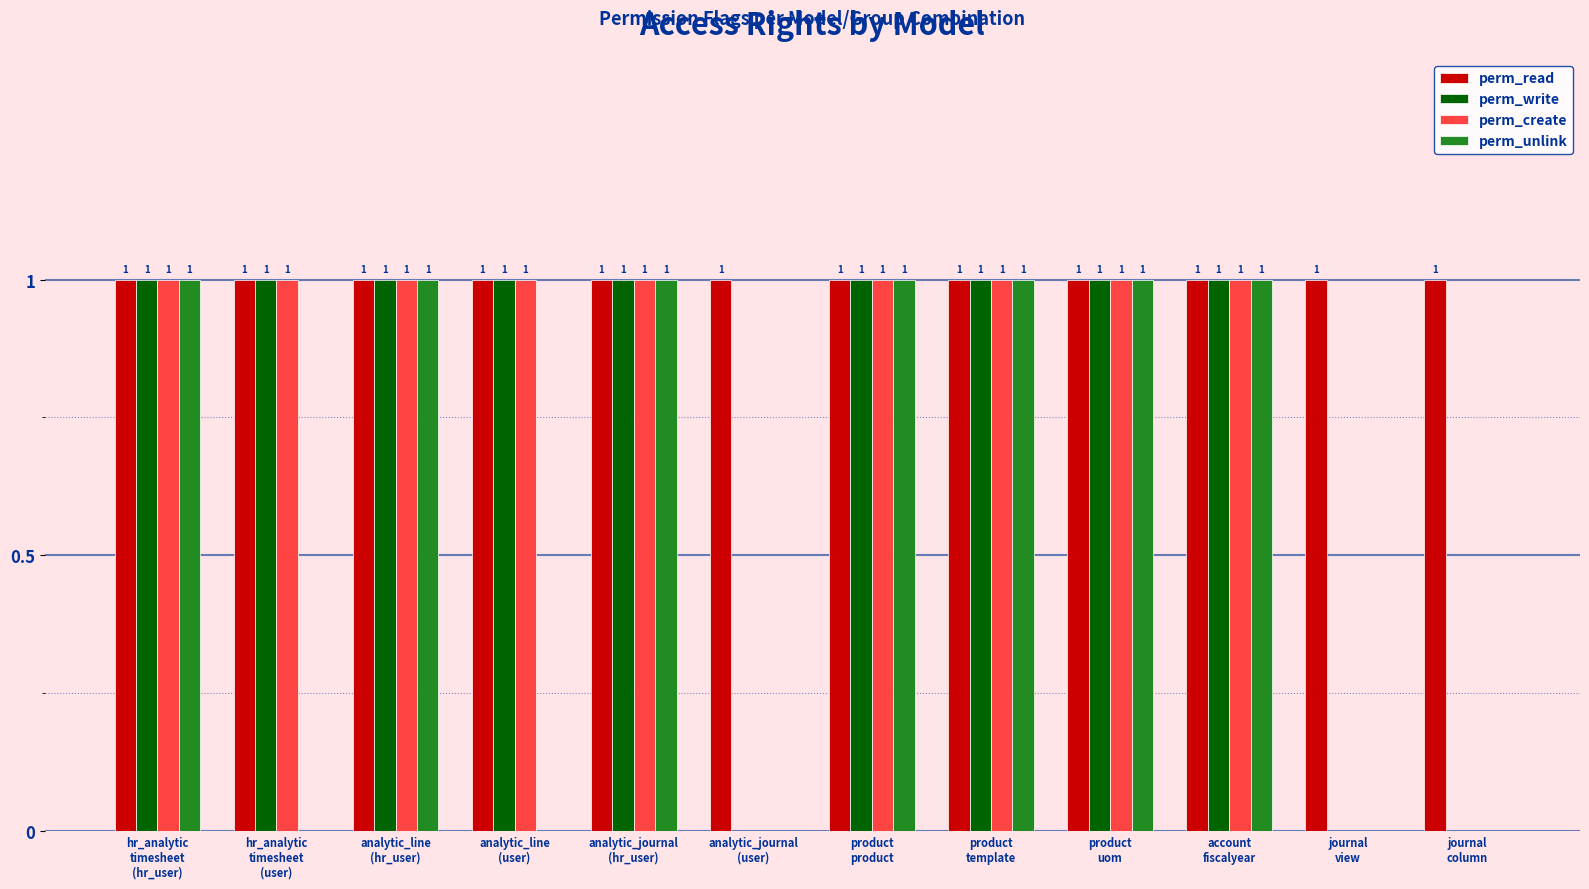

Reading left to right, extract all data points from this chart.

perm_read: hr_analytic
timesheet
(hr_user)=1	hr_analytic
timesheet
(user)=1	analytic_line
(hr_user)=1	analytic_line
(user)=1	analytic_journal
(hr_user)=1	analytic_journal
(user)=1	product
product=1	product
template=1	product
uom=1	account
fiscalyear=1	journal
view=1	journal
column=1
perm_write: hr_analytic
timesheet
(hr_user)=1	hr_analytic
timesheet
(user)=1	analytic_line
(hr_user)=1	analytic_line
(user)=1	analytic_journal
(hr_user)=1	analytic_journal
(user)=0	product
product=1	product
template=1	product
uom=1	account
fiscalyear=1	journal
view=0	journal
column=0
perm_create: hr_analytic
timesheet
(hr_user)=1	hr_analytic
timesheet
(user)=1	analytic_line
(hr_user)=1	analytic_line
(user)=1	analytic_journal
(hr_user)=1	analytic_journal
(user)=0	product
product=1	product
template=1	product
uom=1	account
fiscalyear=1	journal
view=0	journal
column=0
perm_unlink: hr_analytic
timesheet
(hr_user)=1	hr_analytic
timesheet
(user)=0	analytic_line
(hr_user)=1	analytic_line
(user)=0	analytic_journal
(hr_user)=1	analytic_journal
(user)=0	product
product=1	product
template=1	product
uom=1	account
fiscalyear=1	journal
view=0	journal
column=0